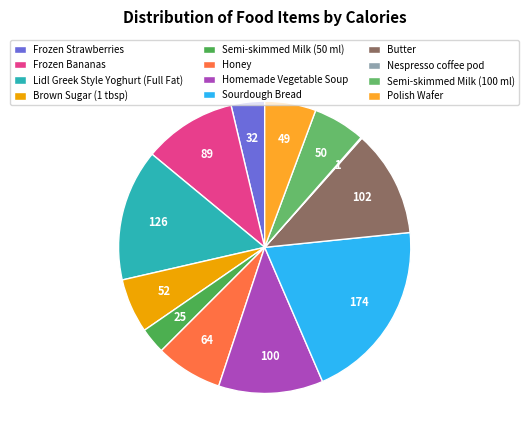

To the nearest percent, what is the difference between the largest and smallest slice percentages?

20%